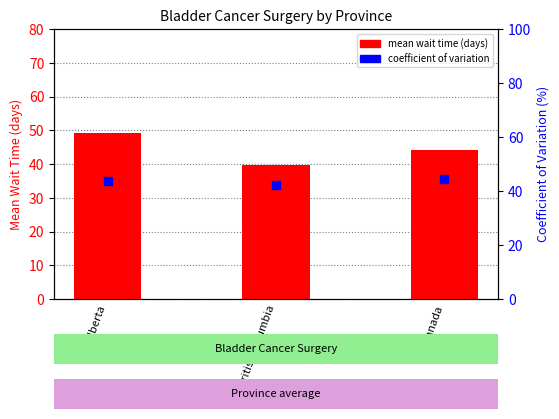

Which series reaches the minimum Y coordinate?

mean